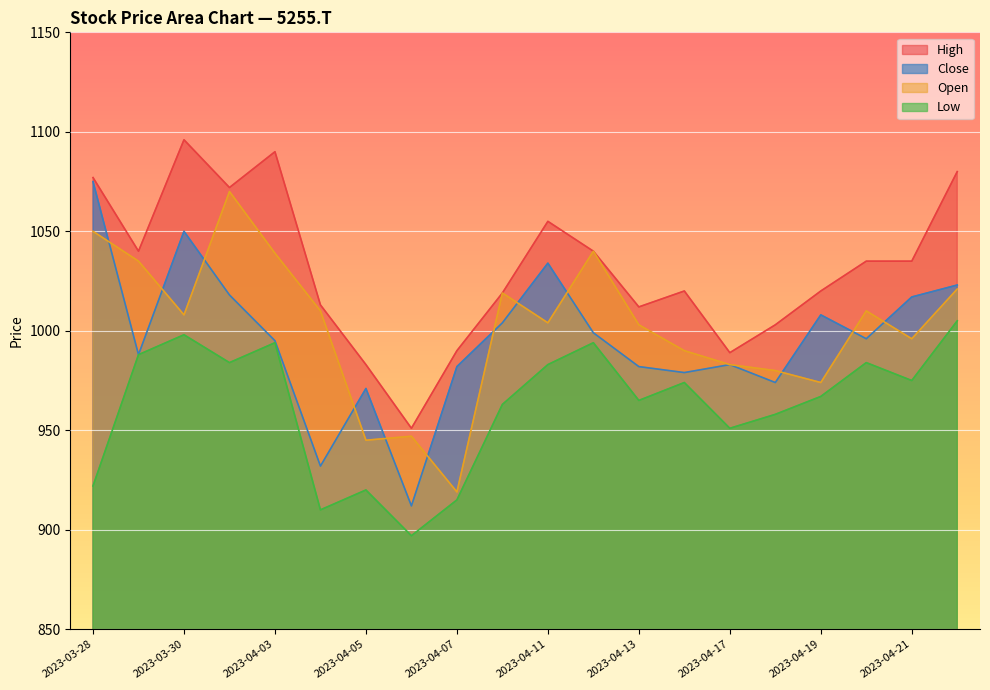

Which label corresponds to the smallest value in the chart?

2023-04-06